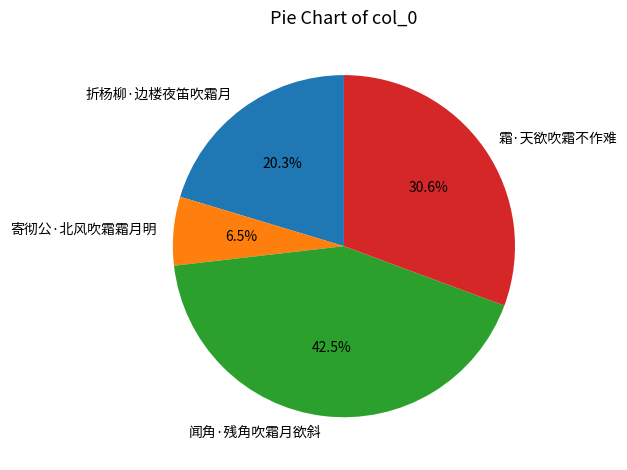

To the nearest percent, what percentage of the pie is 霜·天欲吹霜不作难?

31%